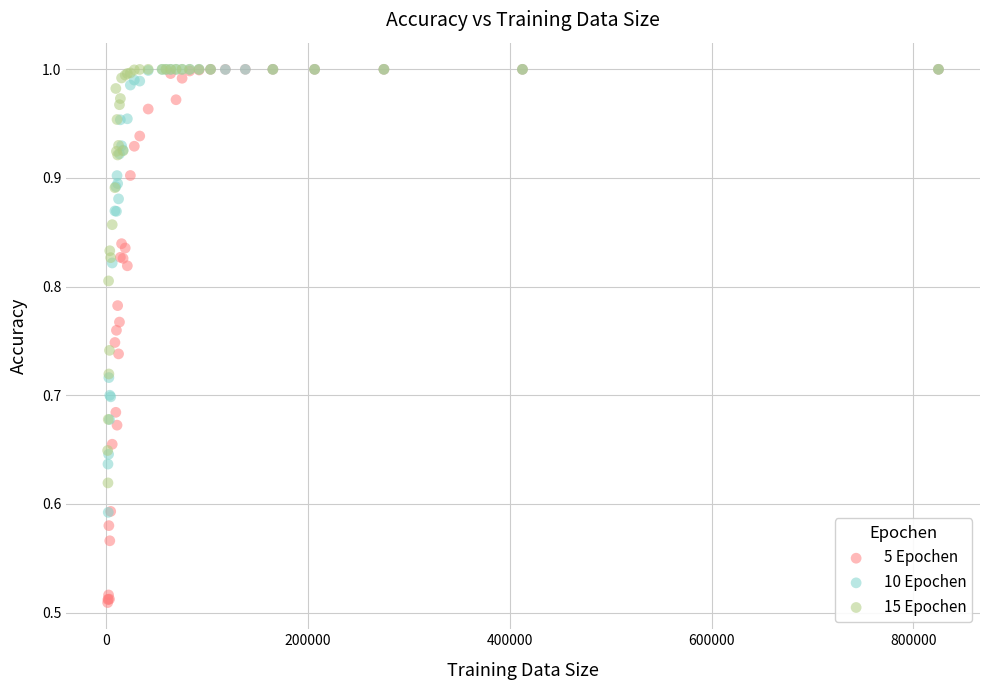

Which series contains the lowest Y value?

5 Epochen